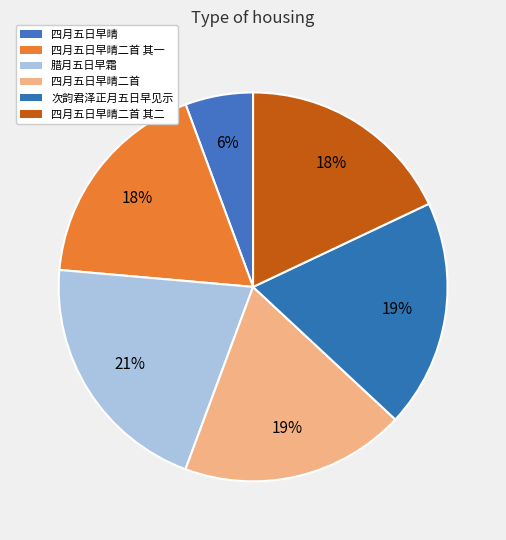

Is 四月五日早晴 the majority of the pie?

No